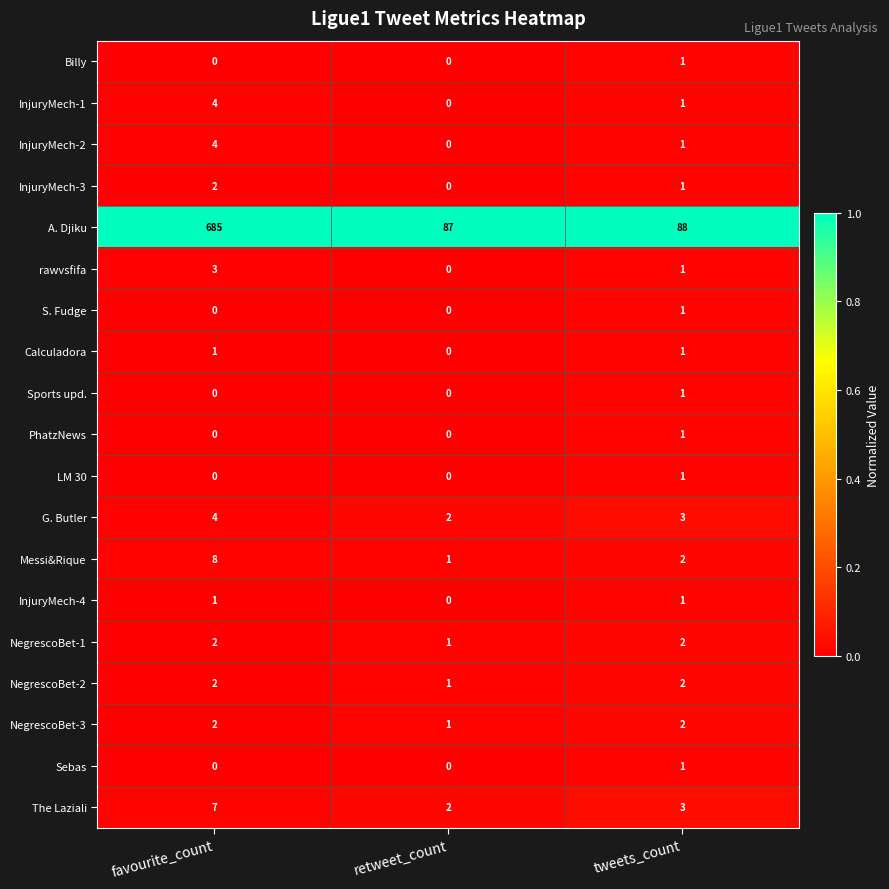

Is the value of S. Fudge at tweets_count greater than the value of Sports upd. at favourite_count?

Yes